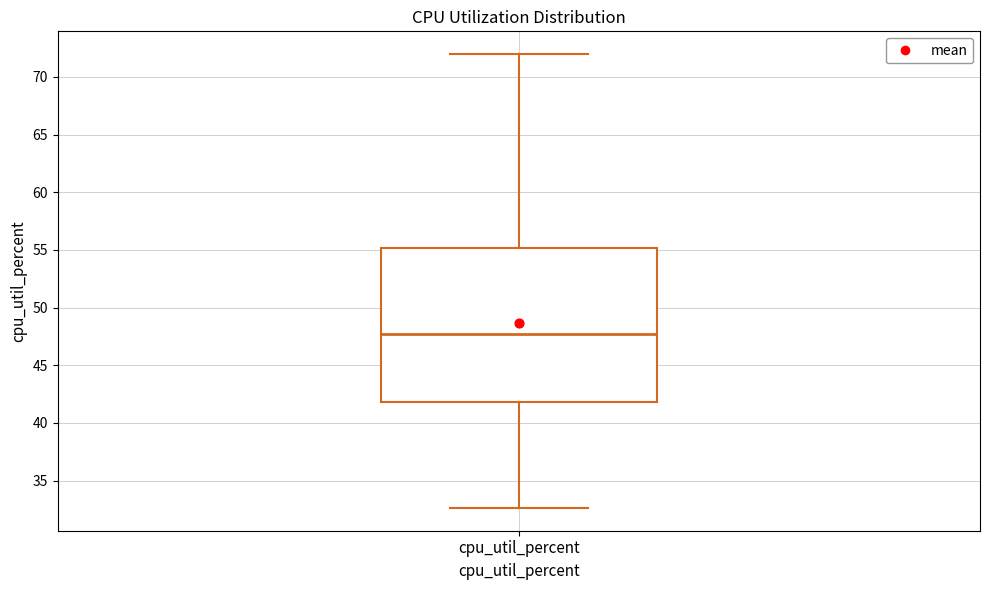

Where does the median line of the box for cpu_util_percent sit on the y-axis? The values are not printed on the chart, so give them approximately, as read against the axis.

47.5